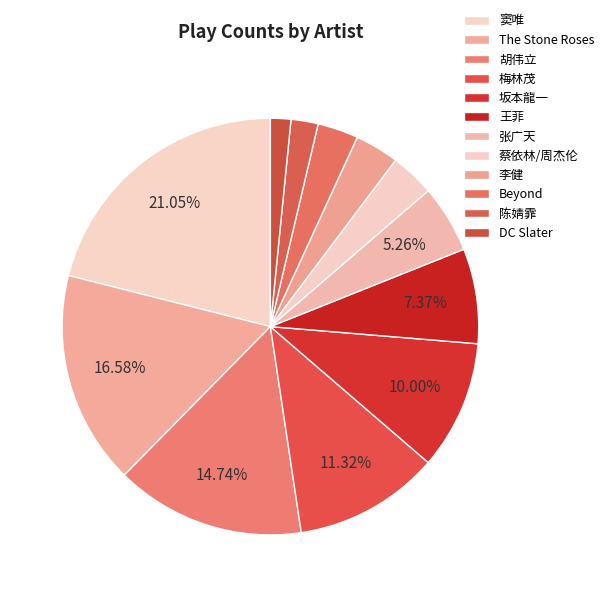

Which has a higher value, DC Slater or 窦唯?

窦唯